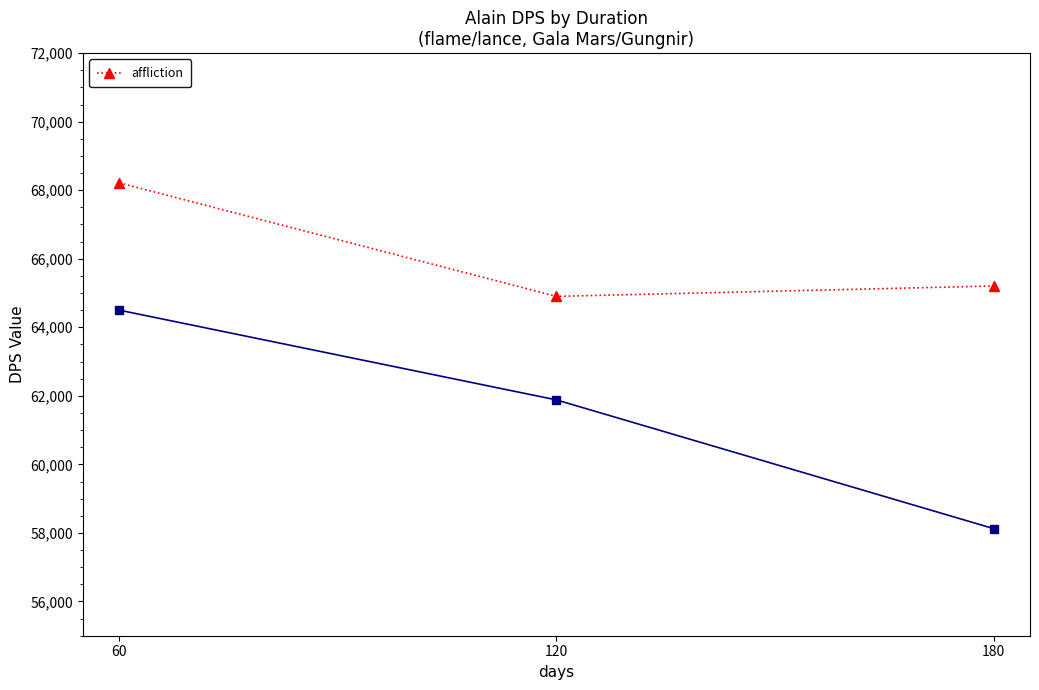

What is the value of the 3rd point from the left?

65205